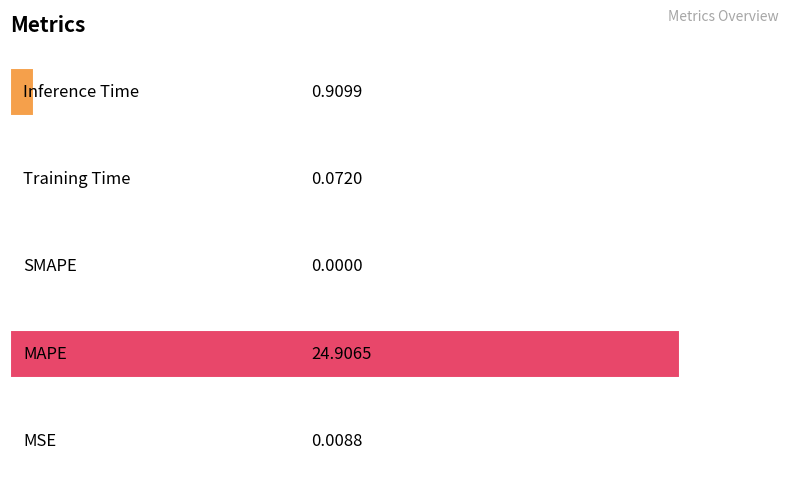

What is the sum of all values?

25.9